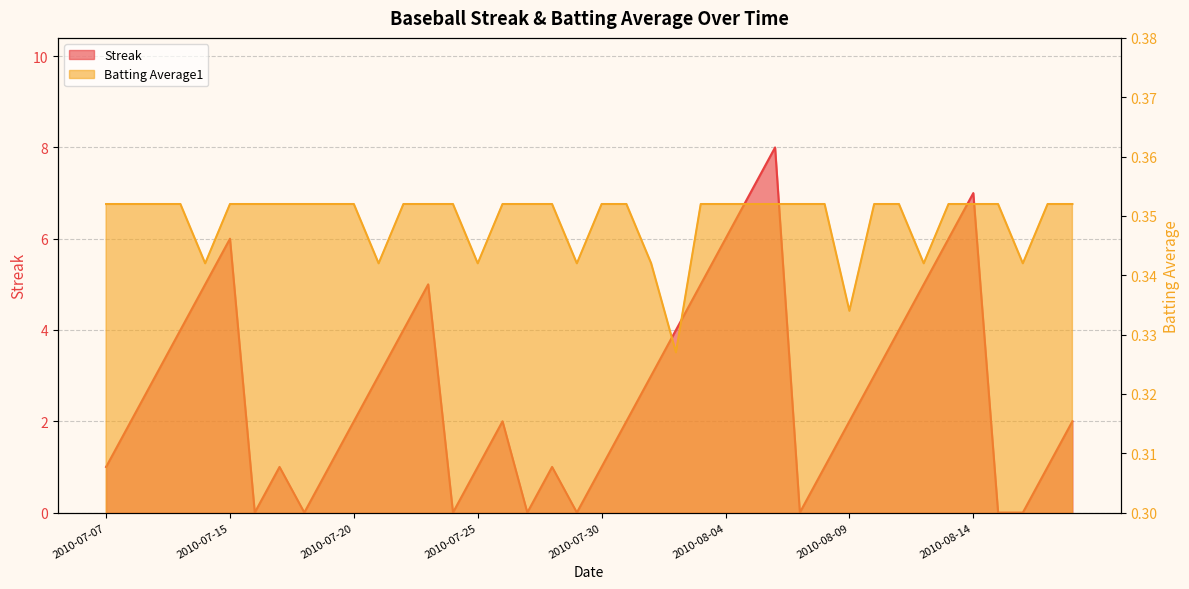

What is the difference between the highest and lowest values at 2010-08-12?

4.7